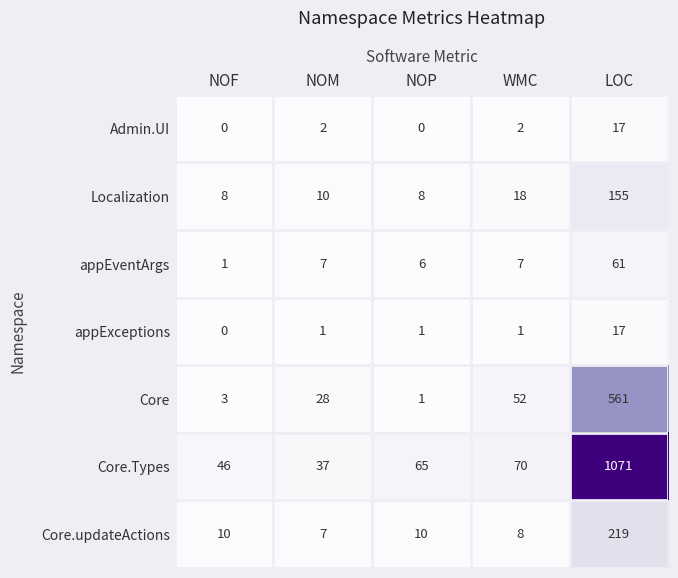

What is the difference between the Core values at NOM and NOF?

25